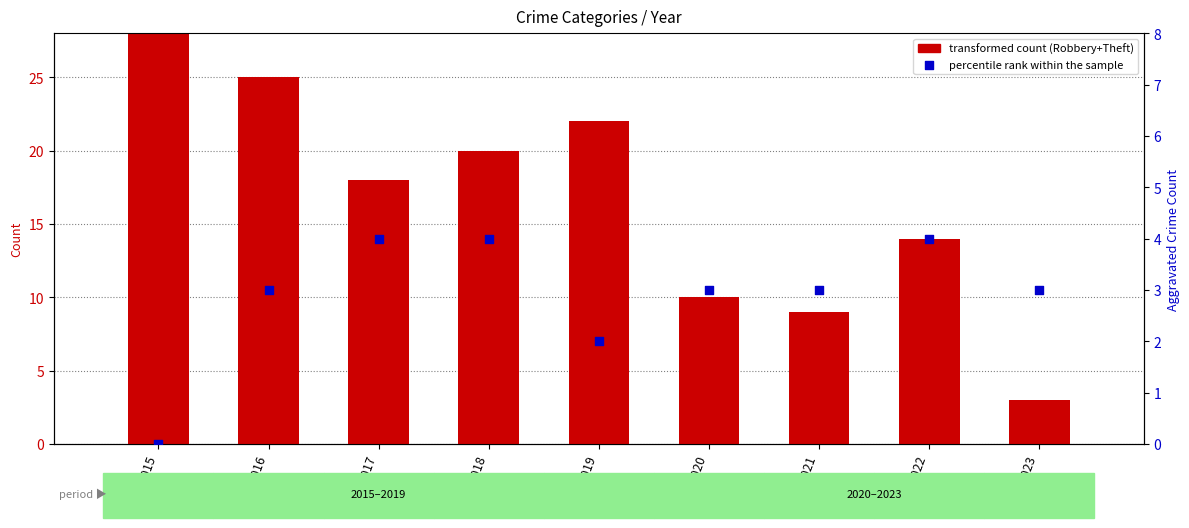

Which series contains the lowest Y value?

Aggravated (percentile rank within the sample)